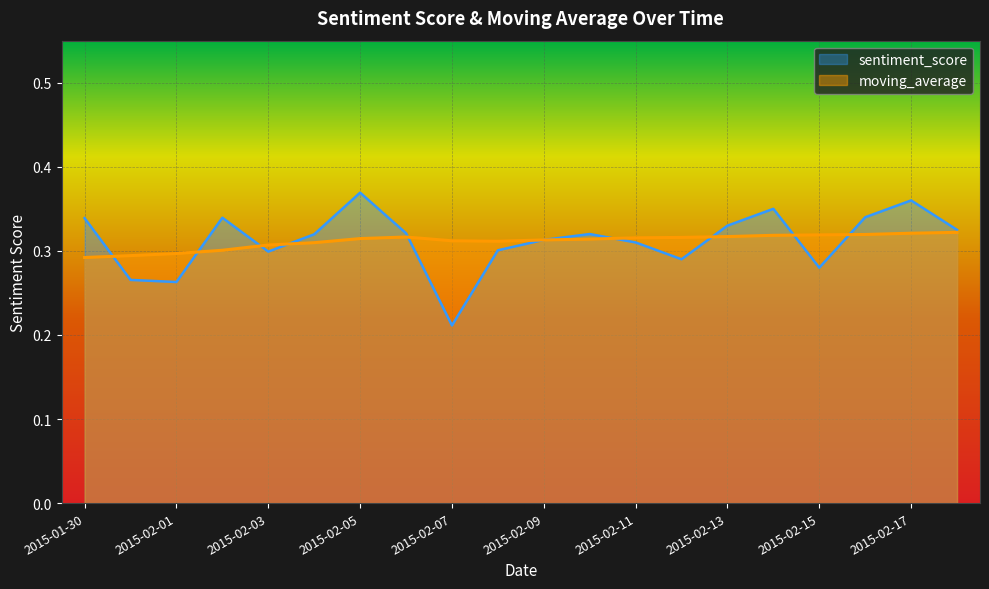

At which category does sentiment_score reach its first local valley?

2015-02-01